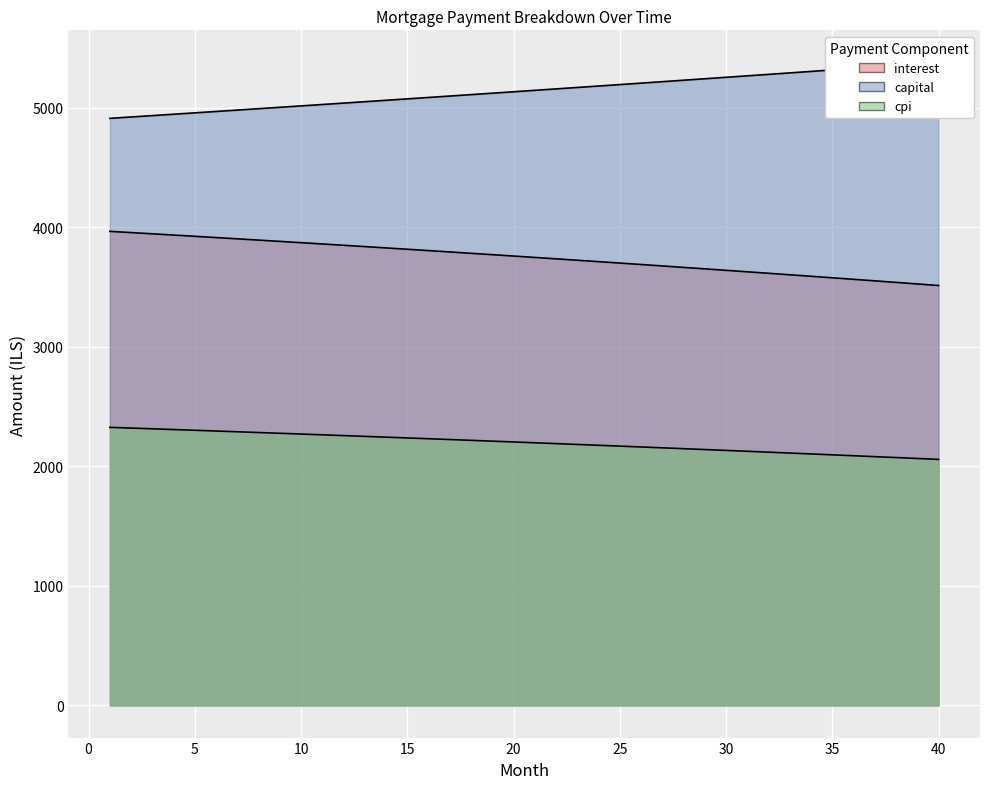

True or false: cpi and interest cross at least once.

False